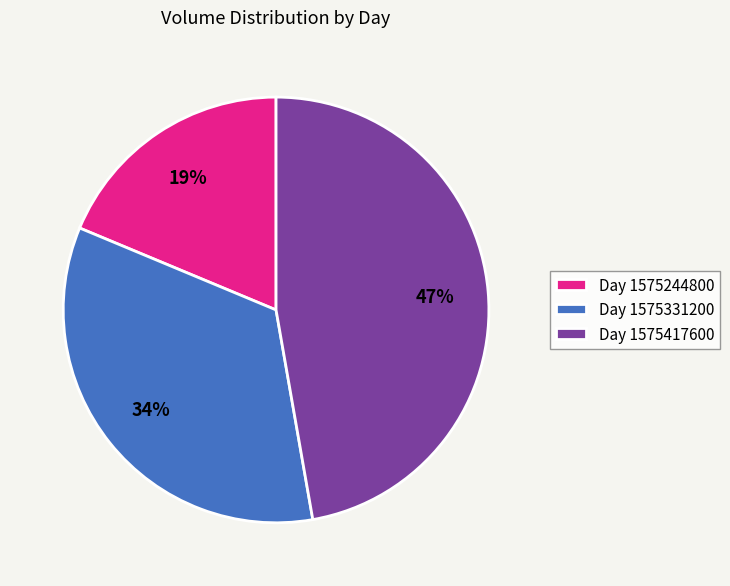

Combined, do Day 1575417600 and Day 1575244800 account for over 50%?

Yes